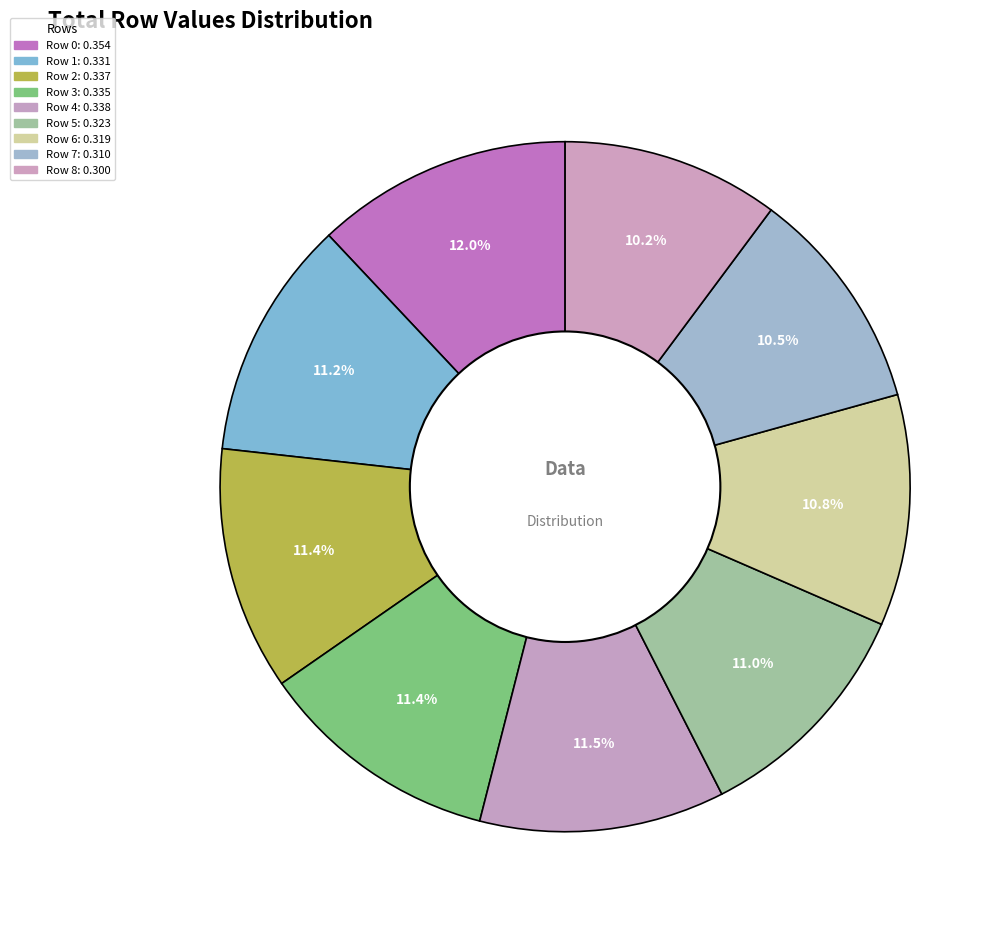

Which category has the biggest portion of the pie?

Row 0